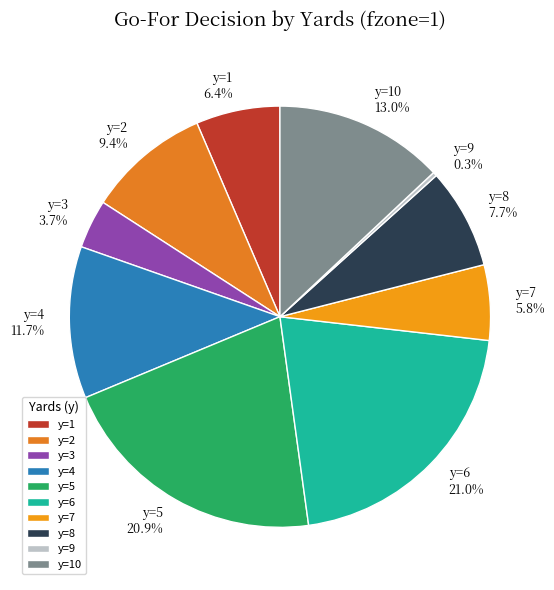

What is the total percentage of y=5 and y=8?

28.6%